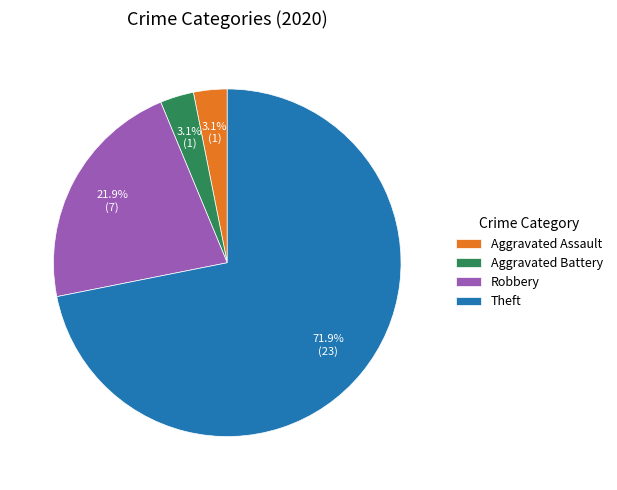

Which slice is the largest?

Theft